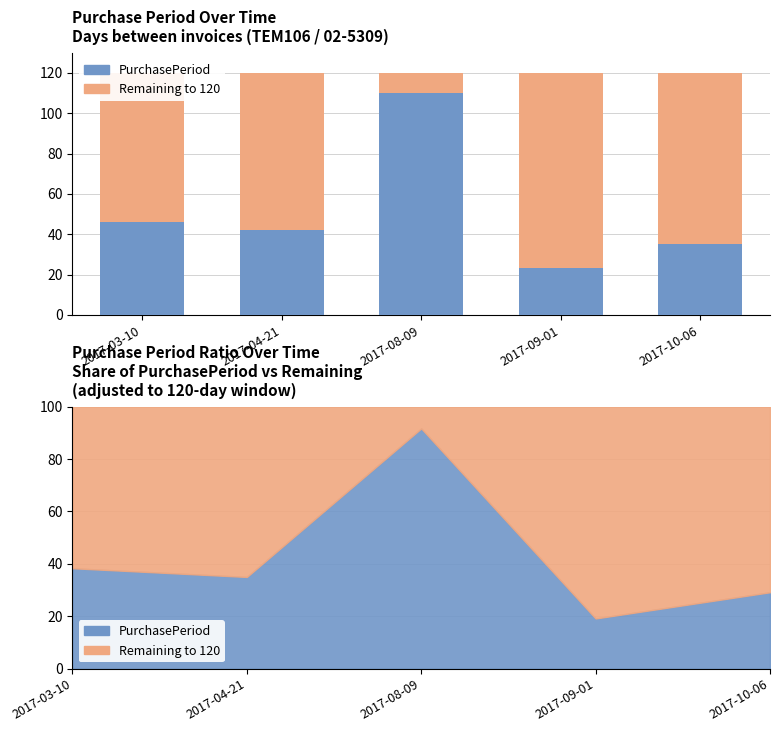

How many bars are there in total?

10